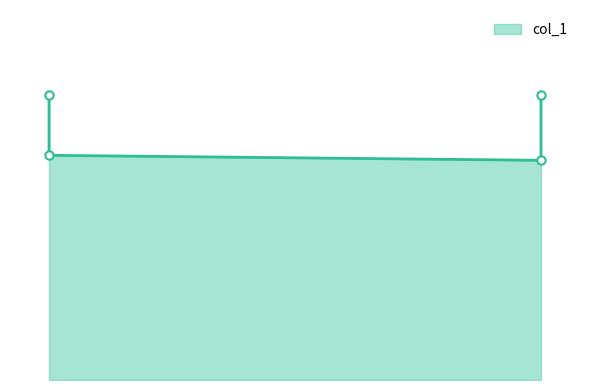

Between 0.76 and 0.13, which is larger?

0.76